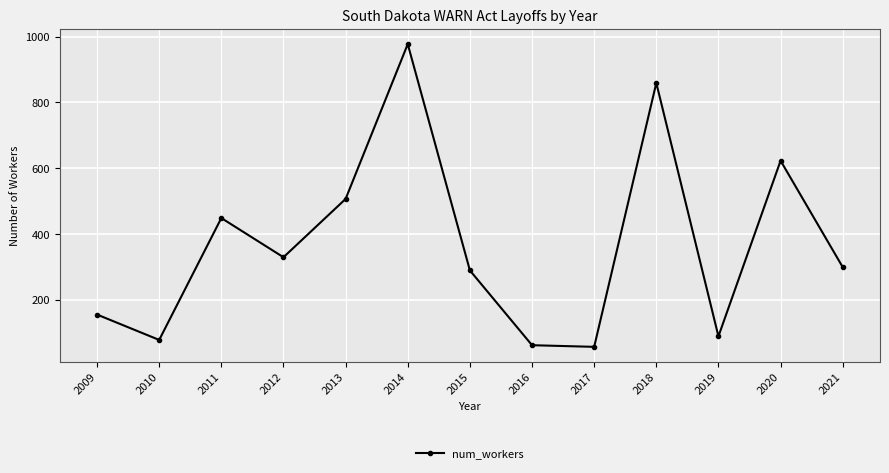

Which has a higher value, 2015 or 2011?

2011